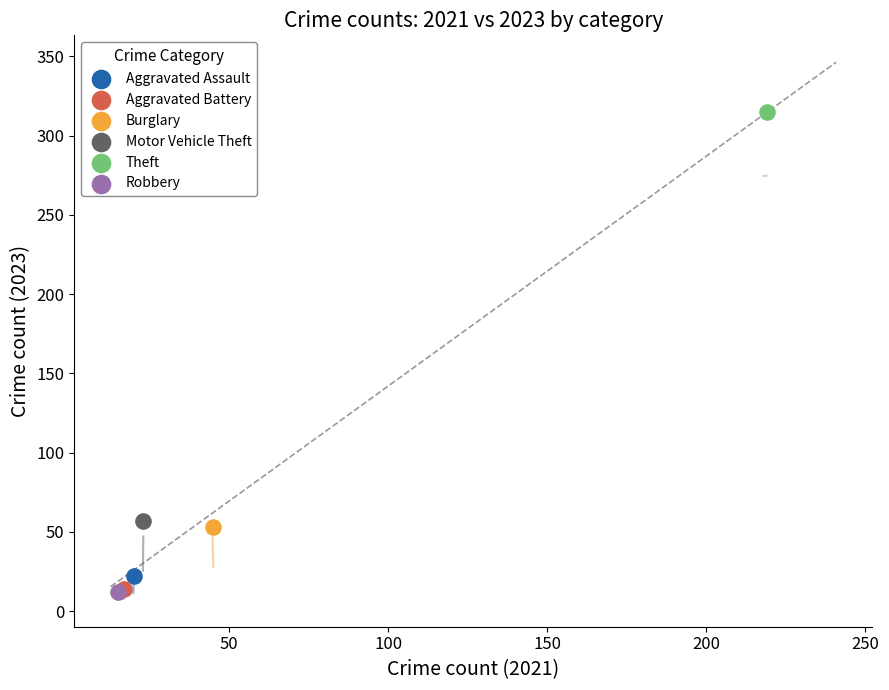

What are all the series names shown in the legend?

Aggravated Assault, Aggravated Battery, Burglary, Motor Vehicle Theft, Theft, Robbery